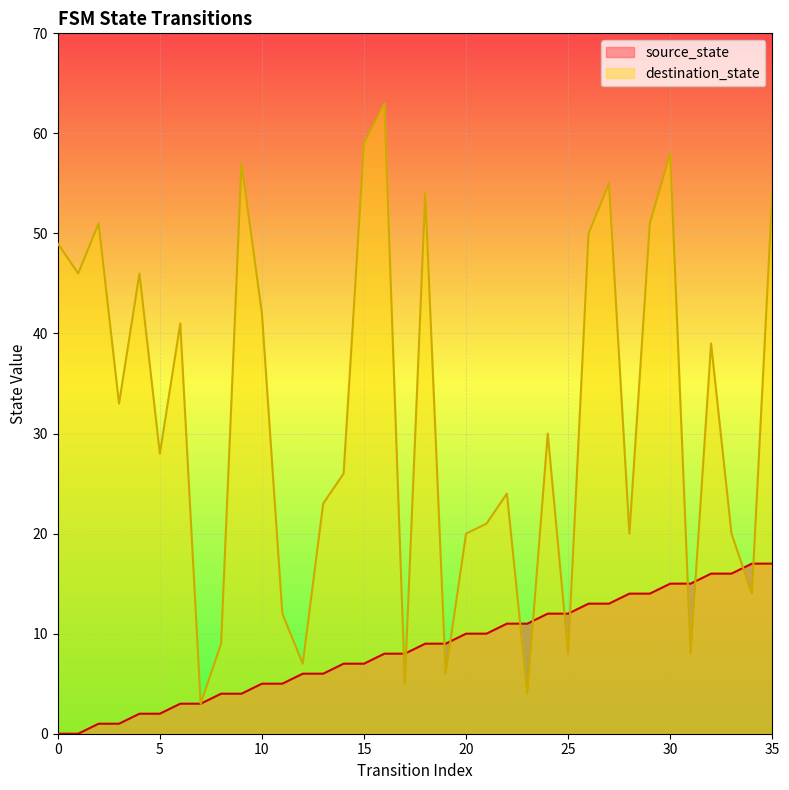

How many positive values does the source_state series have?

34